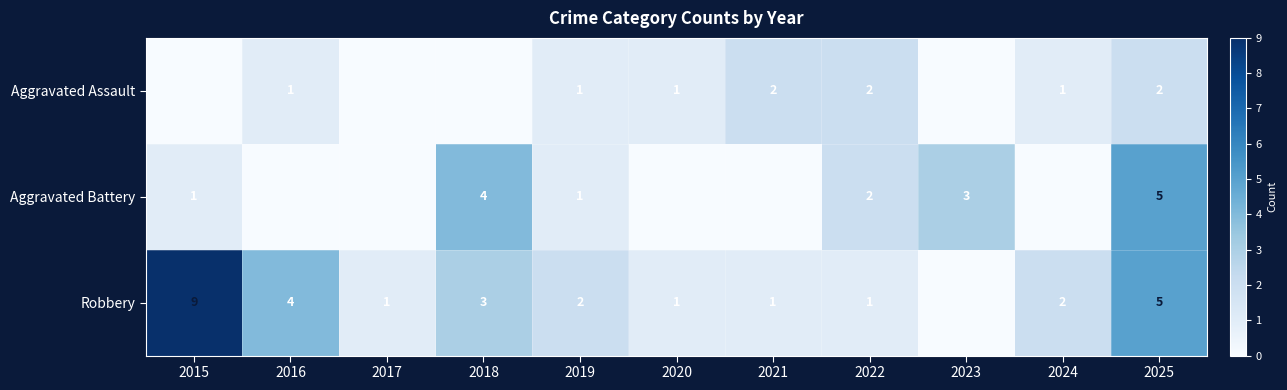

Is the value of Aggravated Assault at 2016 greater than the value of Aggravated Battery at 2023?

No